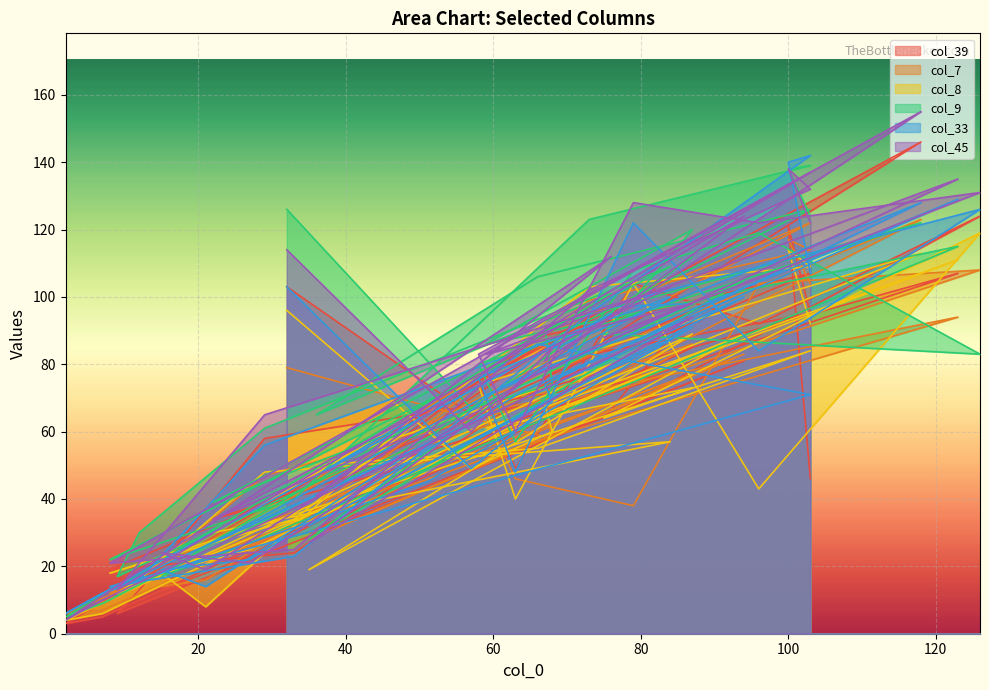

Rank the series at 75 from highest to lowest value.

col_33, col_9, col_45, col_7, col_39, col_8